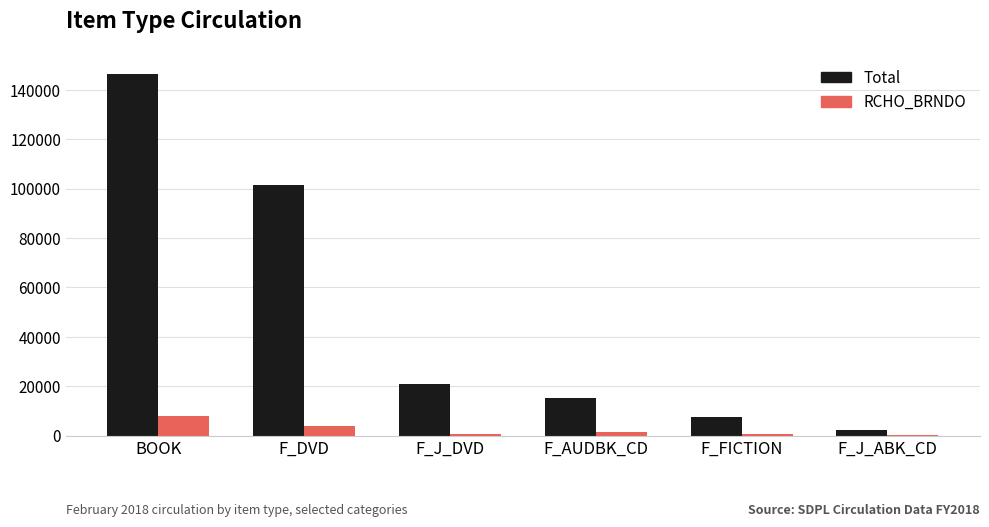

The Total series shows 101684 at F_DVD. True or false?

True